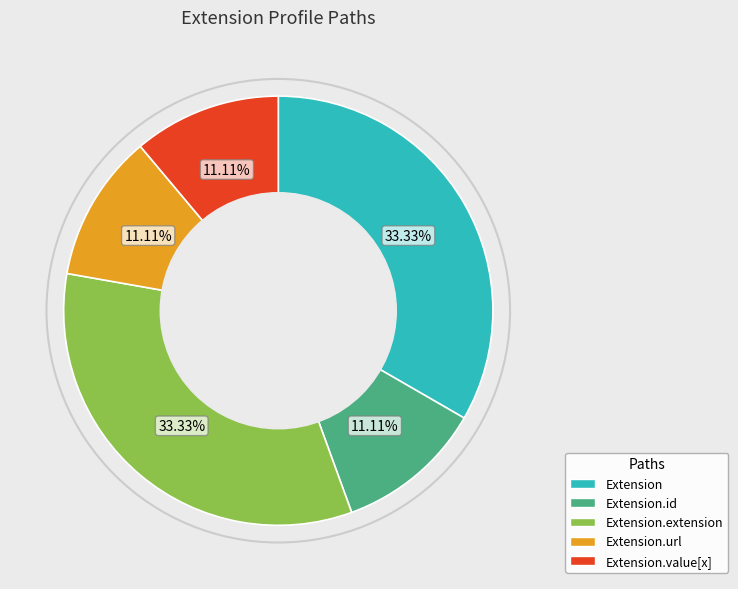

Is there any slice that represents more than half of the pie?

No